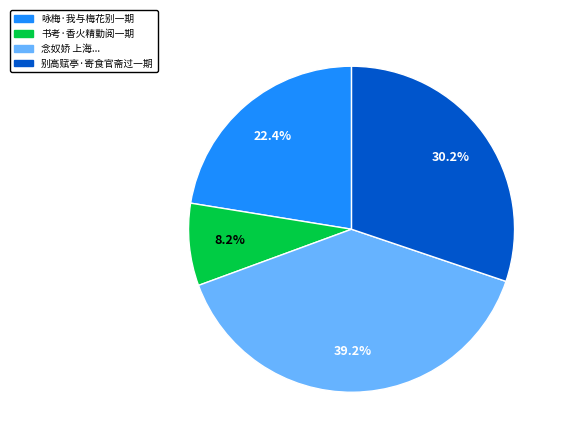

How many slices are in this pie chart?

4